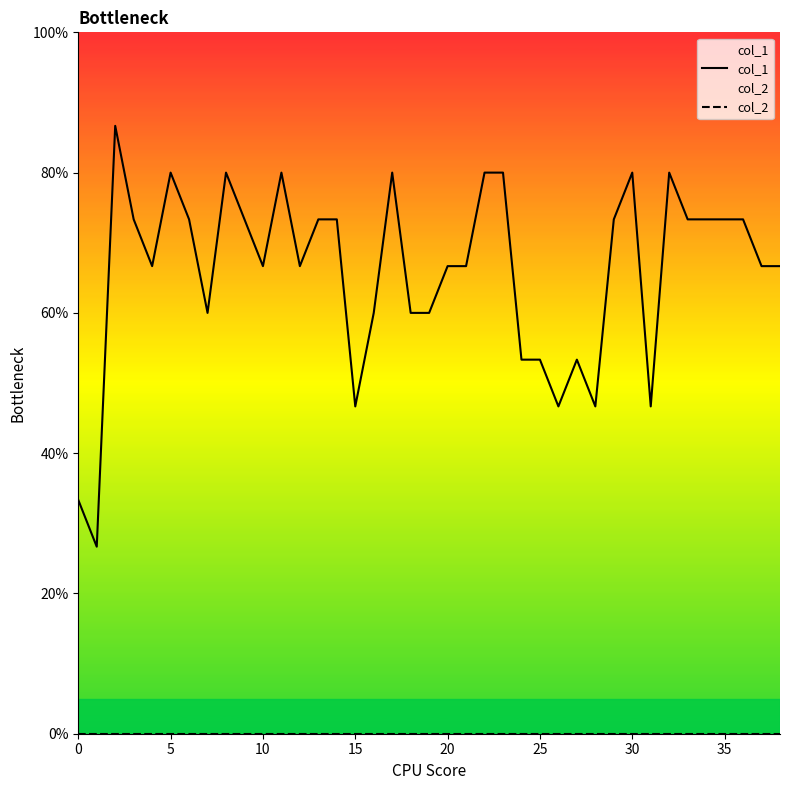

Which series has the largest range (max minus min)?

col_1